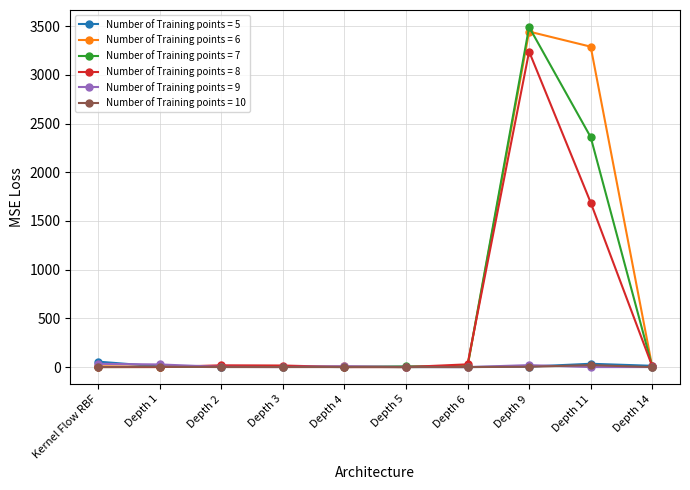

Count the number of categories in the chart.

10